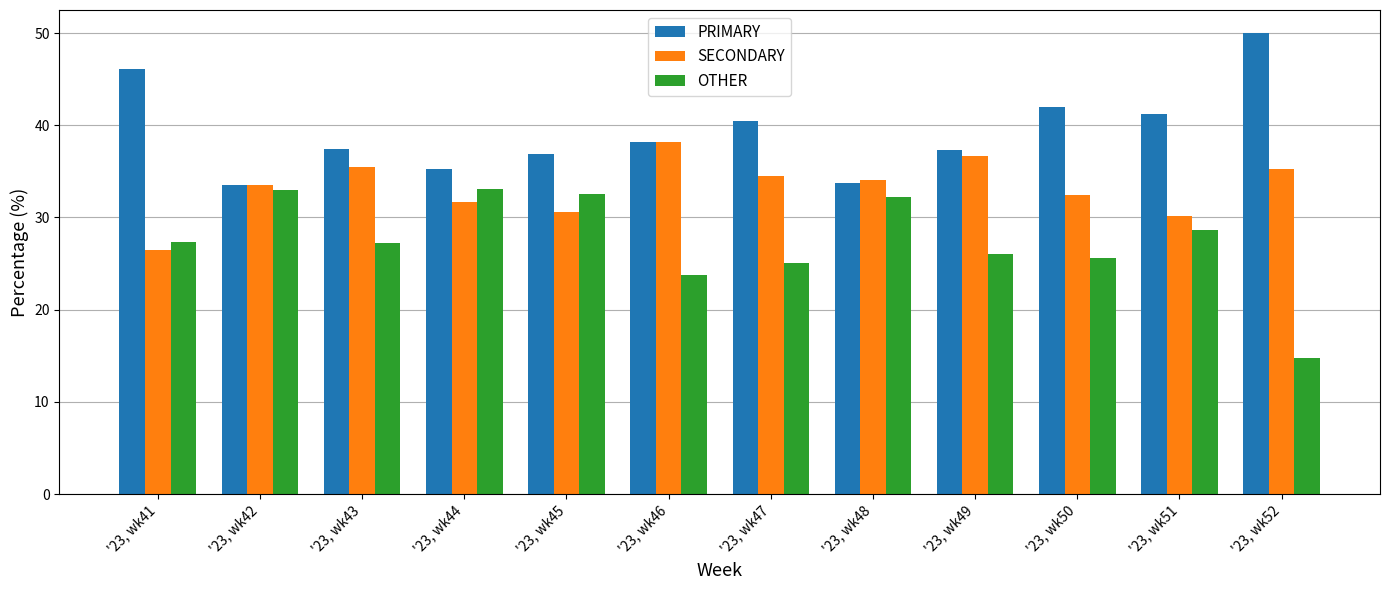

Rank the categories by PRIMARY value from lowest to highest.

'23, wk42, '23, wk48, '23, wk44, '23, wk45, '23, wk49, '23, wk43, '23, wk46, '23, wk47, '23, wk51, '23, wk50, '23, wk41, '23, wk52